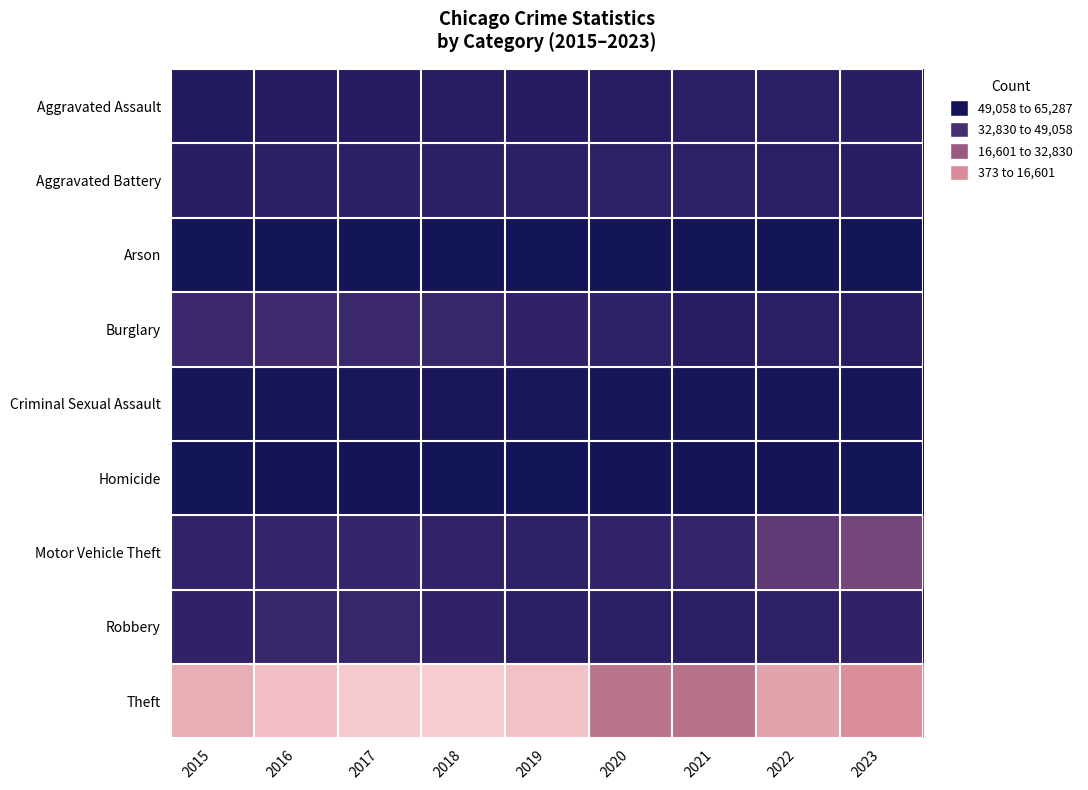

Reading left to right, what are all the values shown in this chart?

Aggravated Assault: 2015=4480	2016=5712	2017=5793	2018=6001	2019=5841	2020=6263	2021=7242	2022=7281	2023=6783
Aggravated Battery: 2015=7019	2016=8086	2017=7845	2018=7735	2019=7857	2020=8320	2021=8347	2022=7492	2023=7174
Arson: 2015=448	2016=515	2017=444	2018=373	2019=376	2020=588	2021=529	2022=422	2023=444
Burglary: 2015=13184	2016=14289	2017=13001	2018=11747	2019=9638	2020=8758	2021=6661	2022=7595	2023=6511
Criminal Sexual Assault: 2015=1688	2016=1841	2017=1960	2018=2014	2019=1904	2020=1472	2021=1710	2022=1773	2023=1563
Homicide: 2015=496	2016=786	2017=672	2018=589	2019=498	2020=787	2021=804	2022=720	2023=561
Motor Vehicle Theft: 2015=10068	2016=11286	2017=11380	2018=9985	2019=8976	2020=9959	2021=10603	2022=21449	2023=25924
Robbery: 2015=9638	2016=11960	2017=11880	2018=9681	2019=7995	2020=7855	2021=7918	2022=8965	2023=9561
Theft: 2015=57350	2016=61621	2017=64386	2018=65287	2019=62492	2020=41324	2021=40807	2022=54846	2023=49658